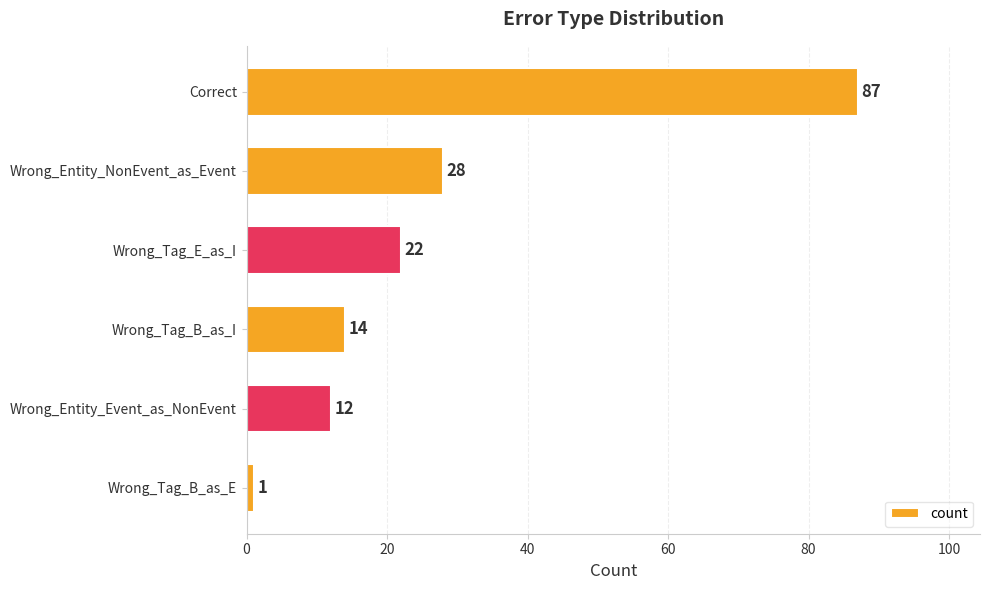

Is it true that the value at Correct is 146?

False